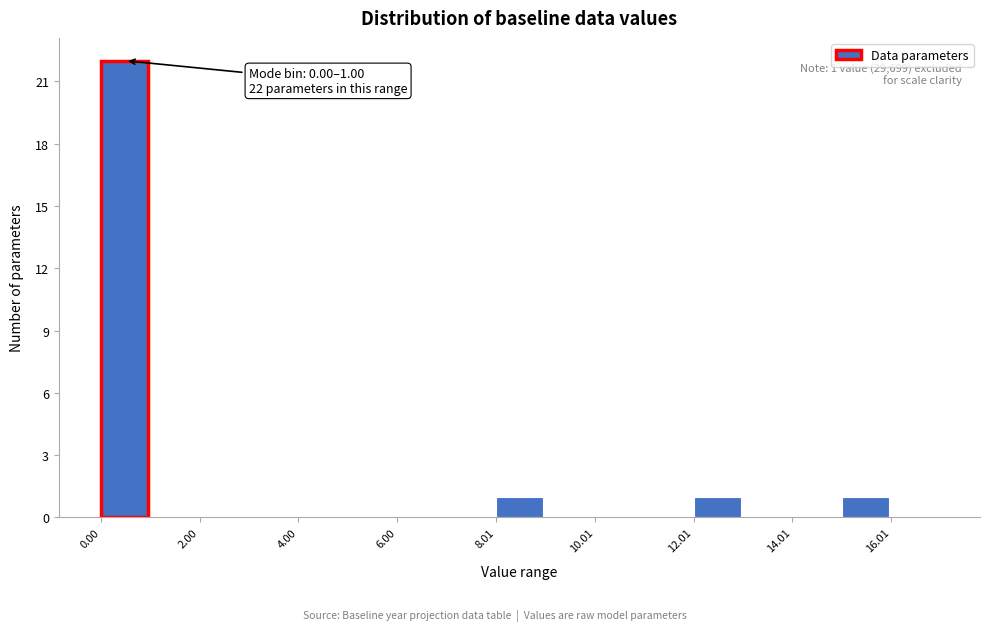

Read against the x-axis, roughly where is the centre of the tallest bar?

0.5